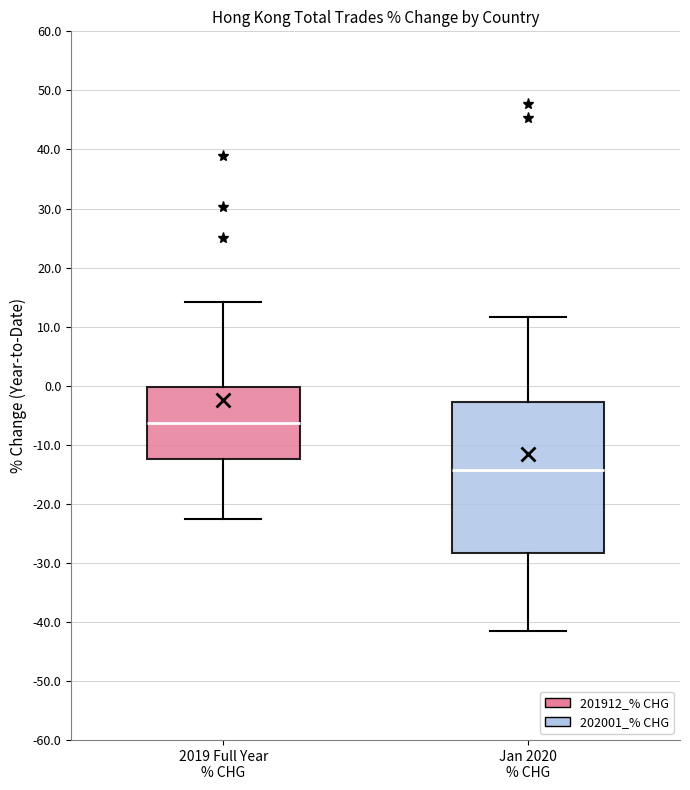

Which box has the highest median line?

2019 Full Year % CHG